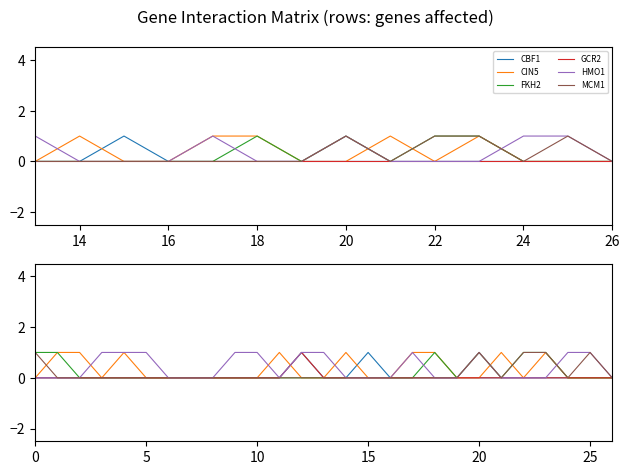

True or false: FKH2 and CBF1 intersect in this chart.

False